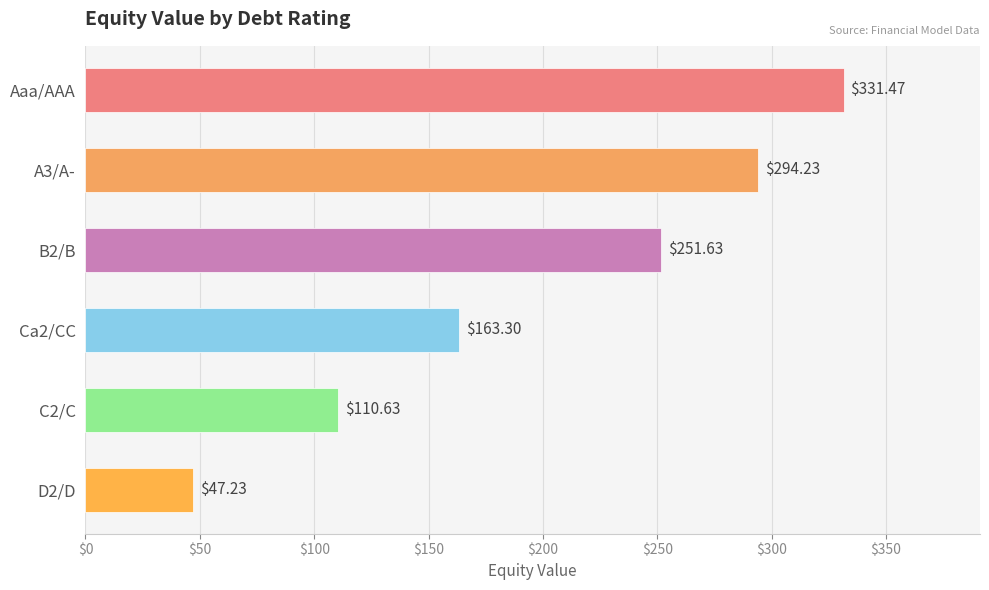

Are the bars horizontal?

Yes